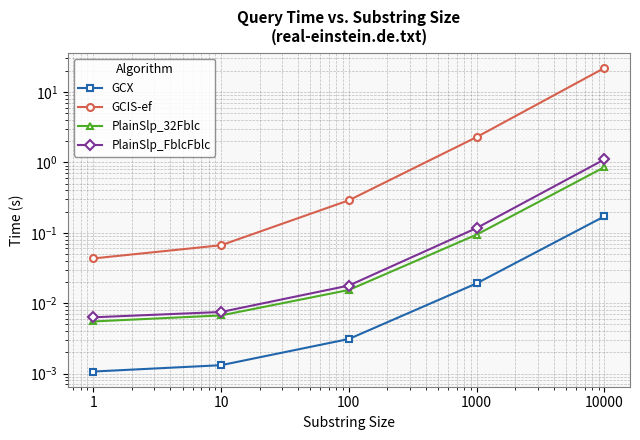

What is the value of the PlainSlp_FblcFblc point at the 4th from the left?

0.1